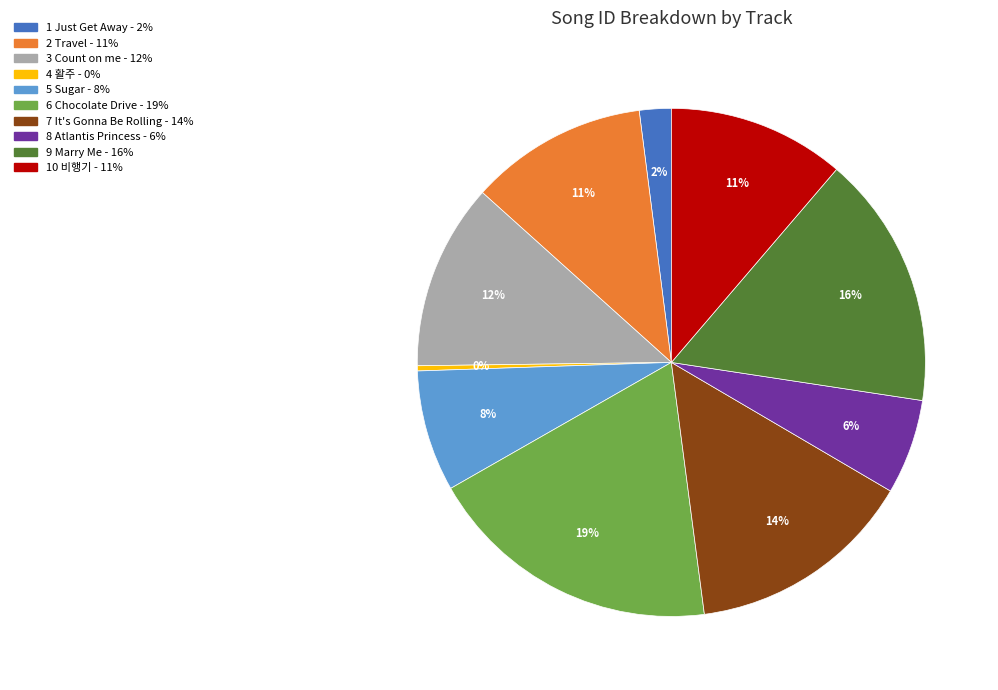

Is there any slice that represents more than half of the pie?

No